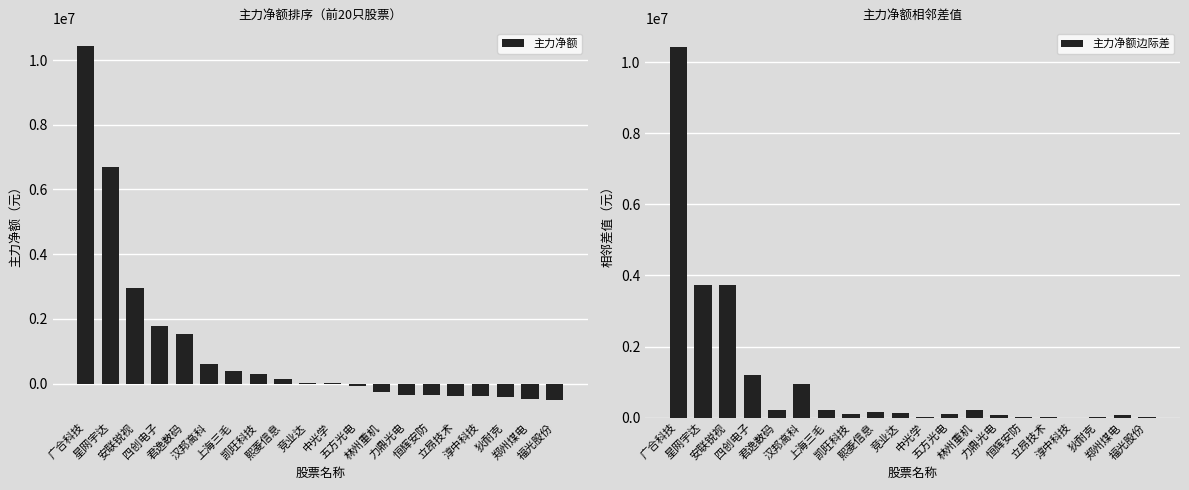

Which series has the largest total across all categories?

主力净额